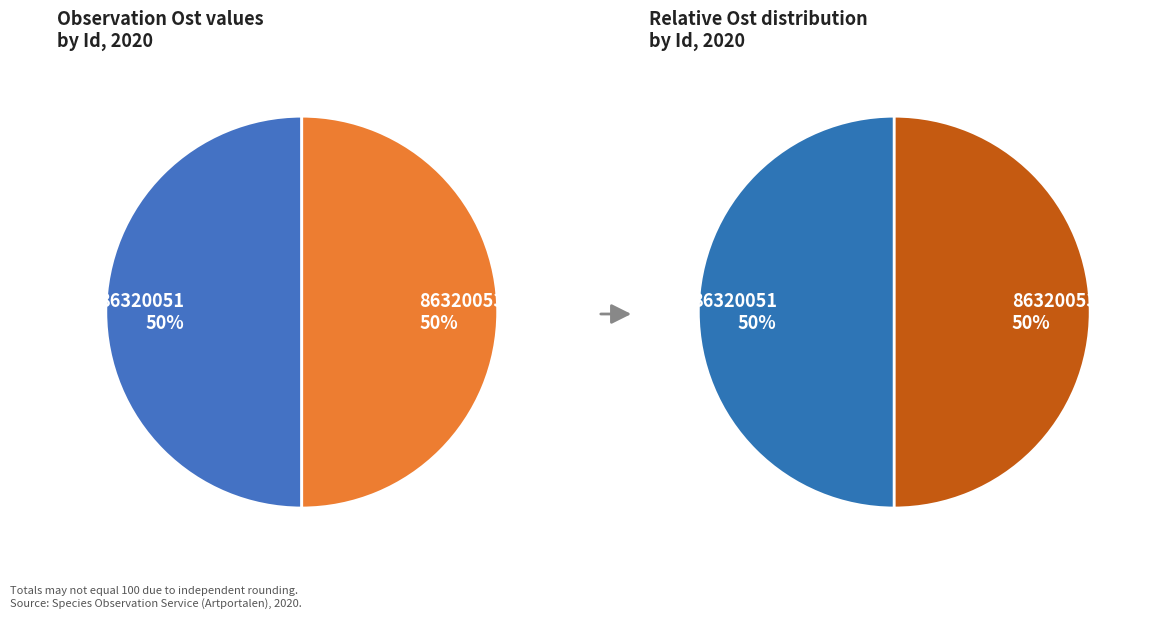

Rank the categories by value from highest to lowest.

86320053, 86320051